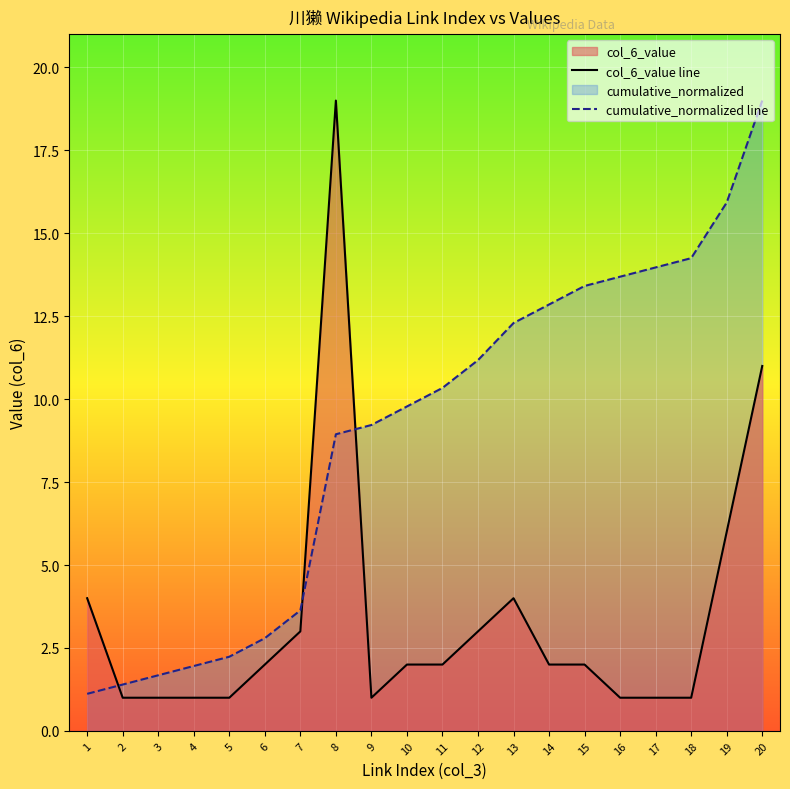

The value of cumulative_normalized line at 3 is 1.7. True or false?

True